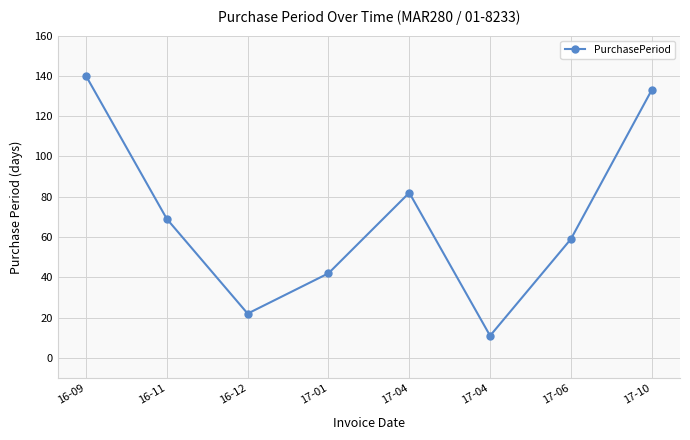

Does the chart have visible grid lines?

Yes